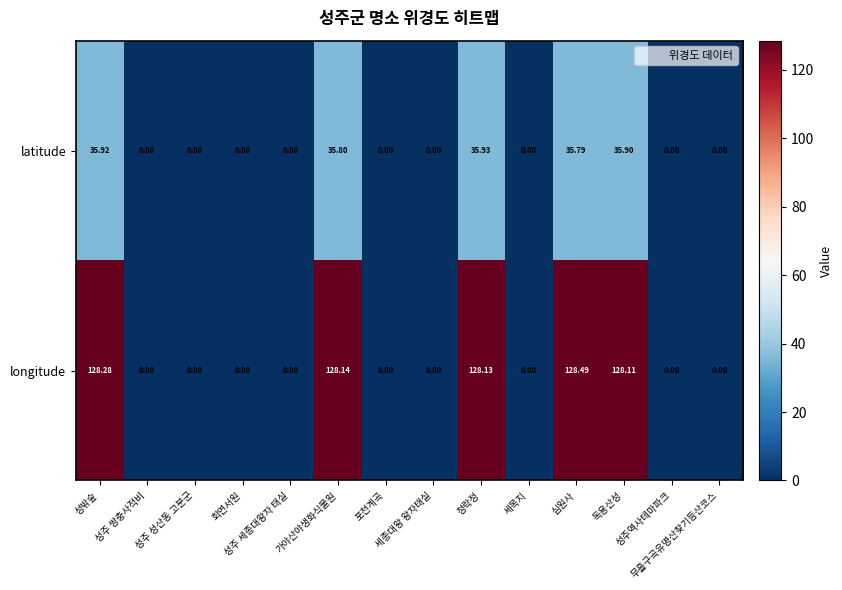

Which series has the largest total across all categories?

longitude